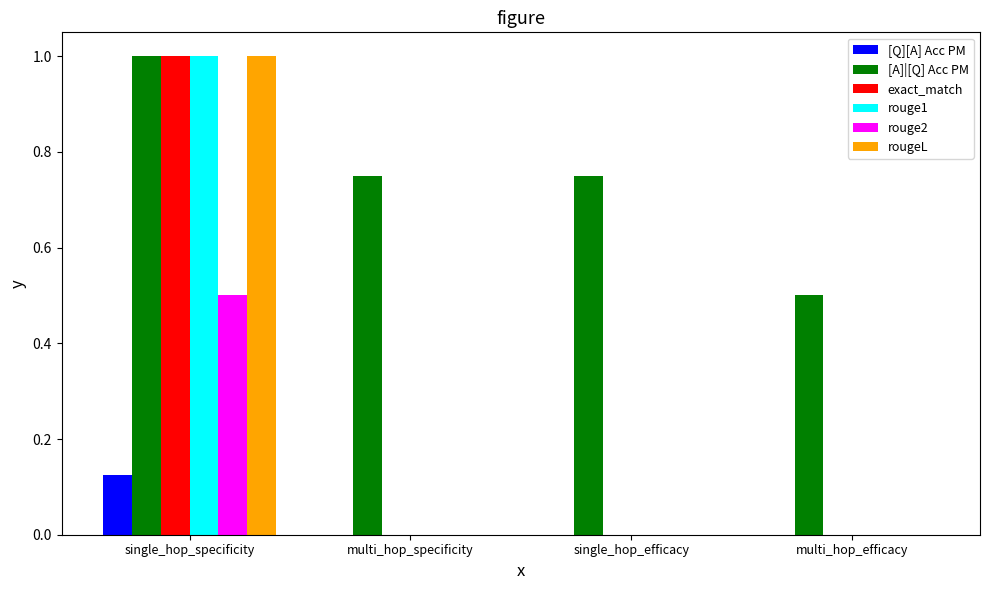

Between multi_hop_specificity and multi_hop_efficacy, which series saw the biggest shift?

[A]|[Q] Acc PM